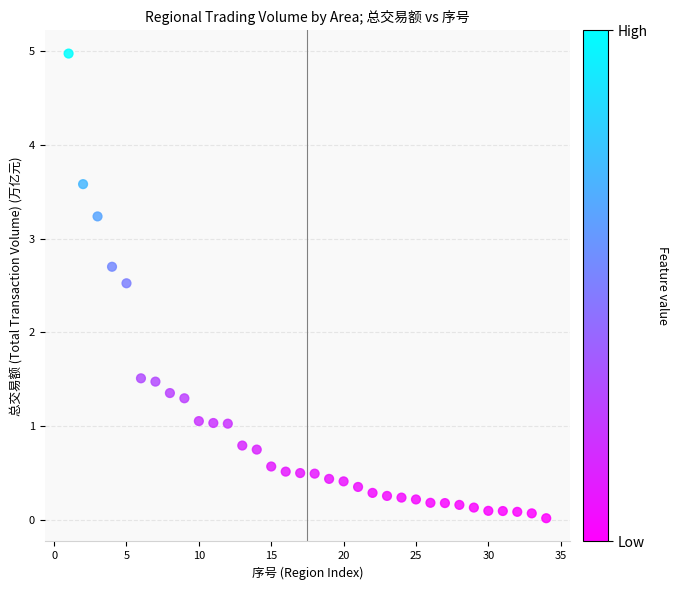

What is the range of Y values (max minus min)?

5.0